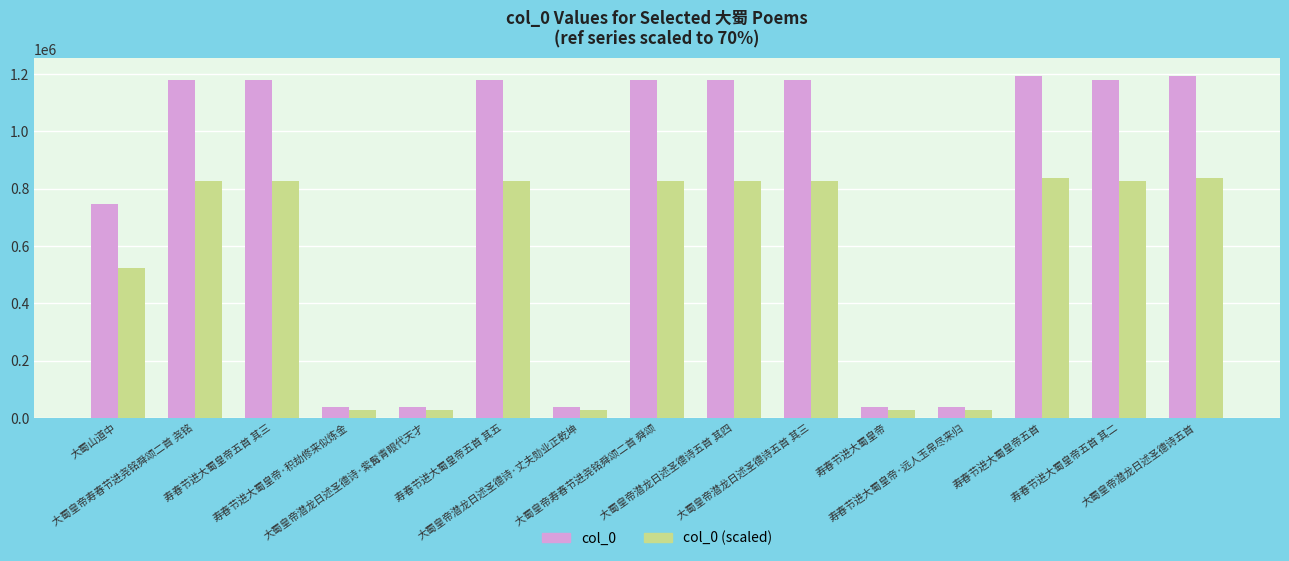

Rank the series by their maximum value, from highest to lowest.

col_0, col_0 (scaled)